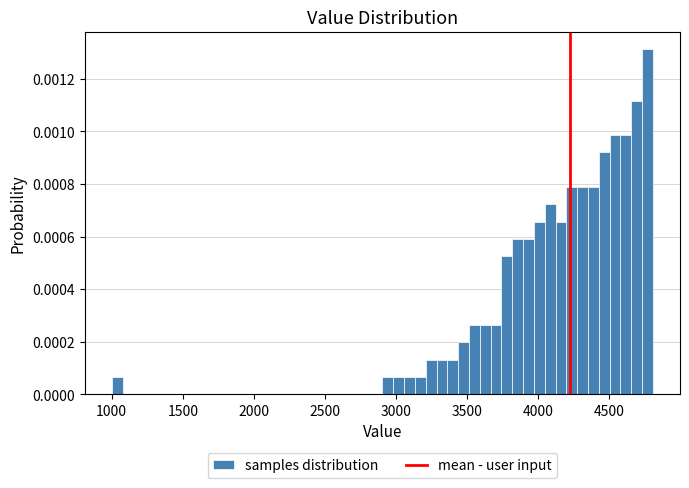

Read against the x-axis, roughly where is the centre of the tallest bar?

4750